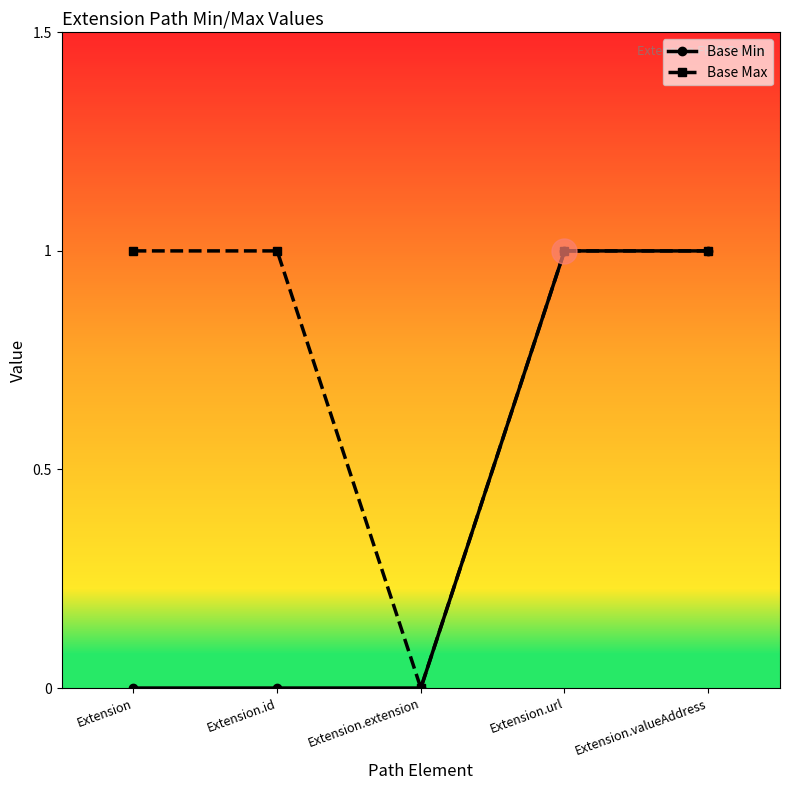

True or false: Base Max has more than 2 interior local peaks.

False